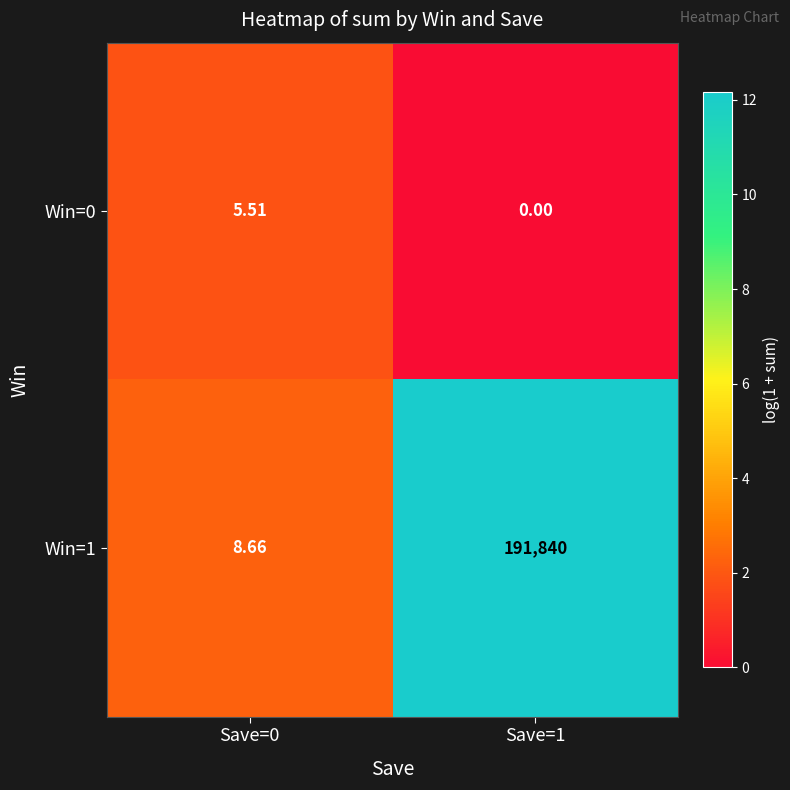

Is the value of Win=0 at Save=0 greater than the value of Win=1 at Save=1?

No